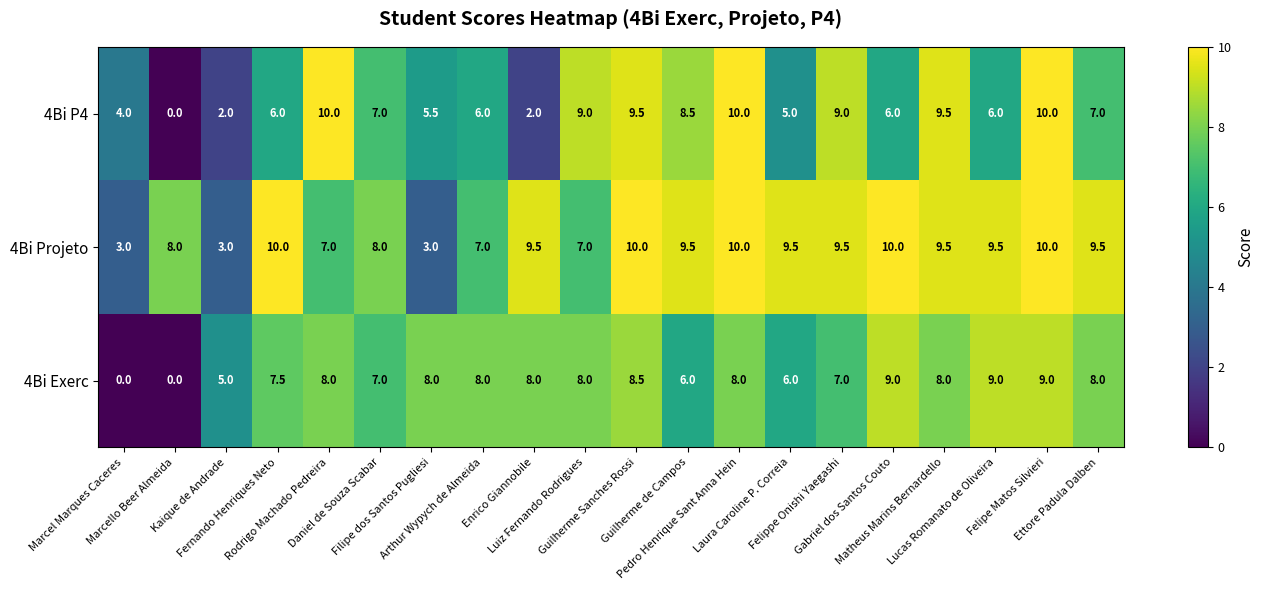

What is the average value of the 4Bi Exerc series?

6.9